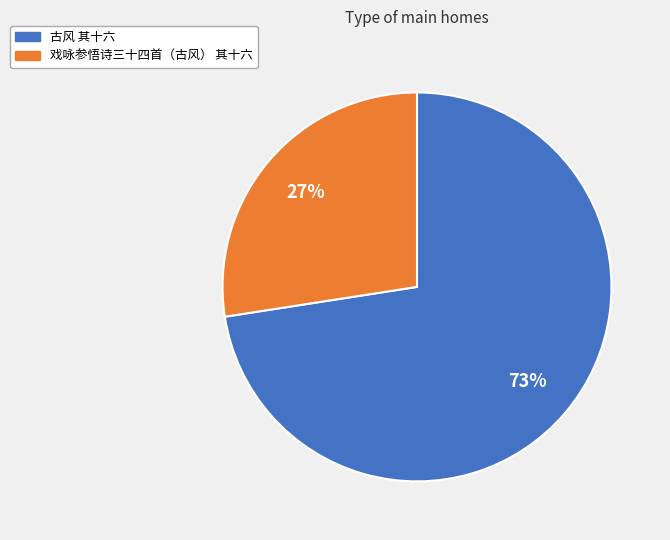

Which has a higher value, 戏咏参悟诗三十四首（古风） 其十六 or 古风 其十六?

古风 其十六